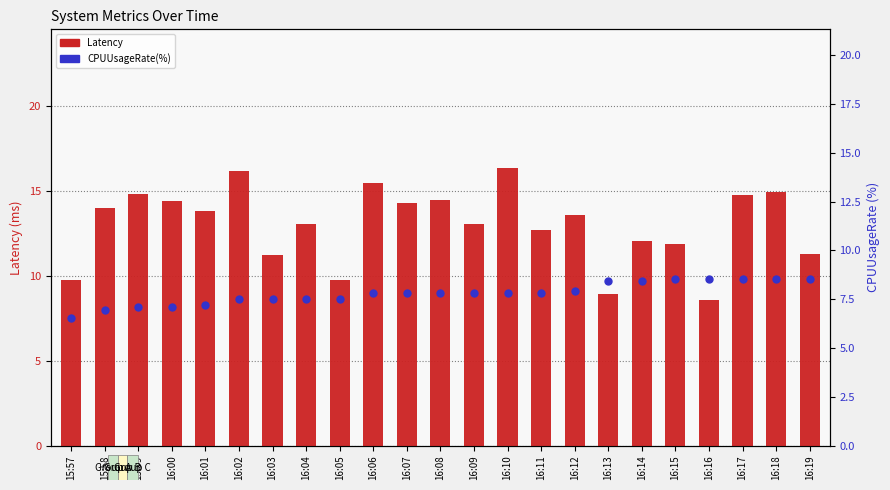

Which series reaches the minimum Y coordinate?

CPUUsageRate(%)